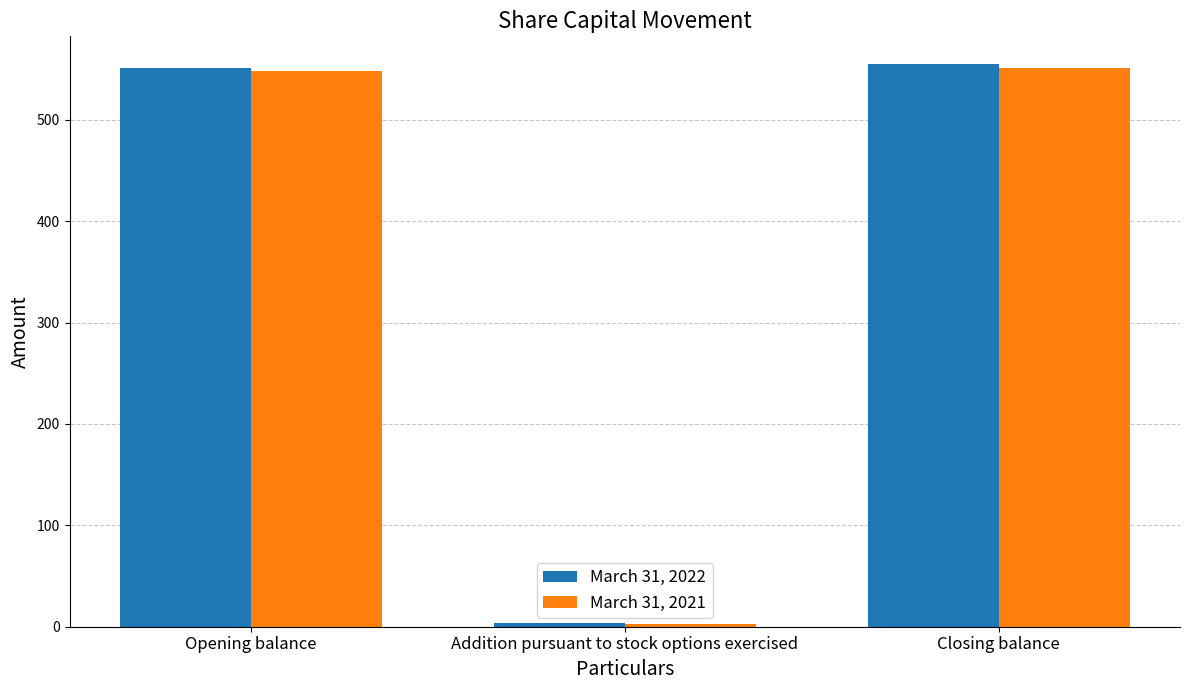

Where is March 31, 2022 nearest to the value 278?

Opening balance